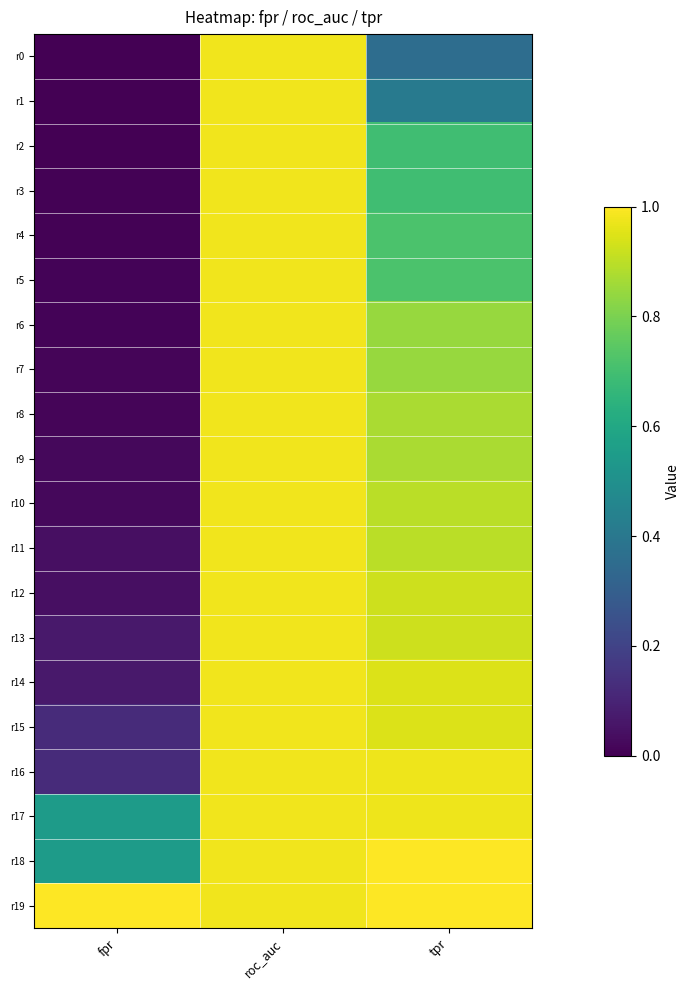

At which category does the chart reach its peak across all series?

tpr